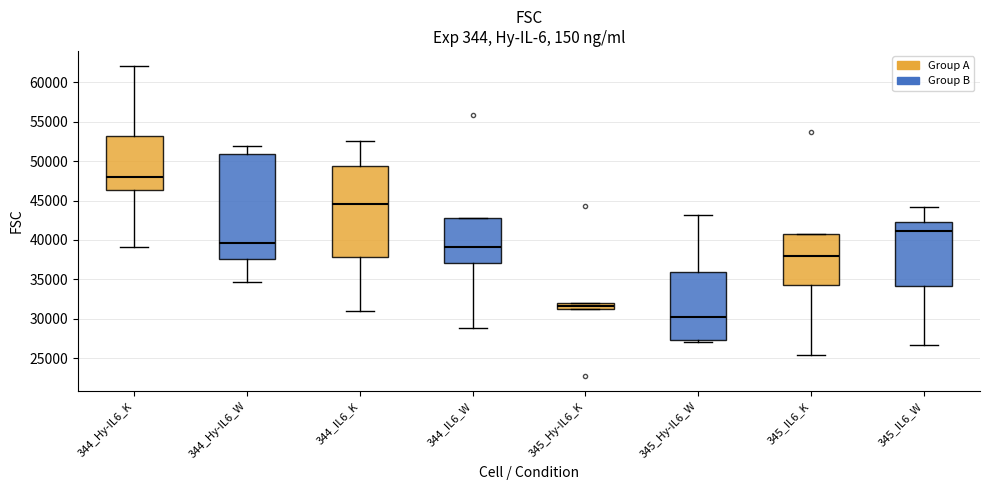

Which box's median line is the highest?

344_Hy-IL6_K